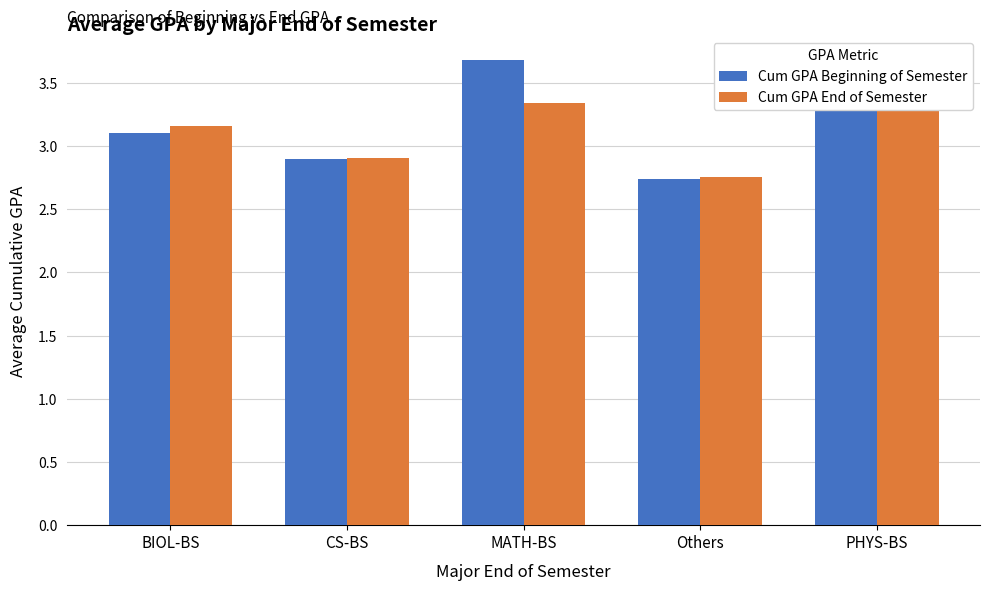

What is the average value of the Cum GPA End of Semester series?

3.1